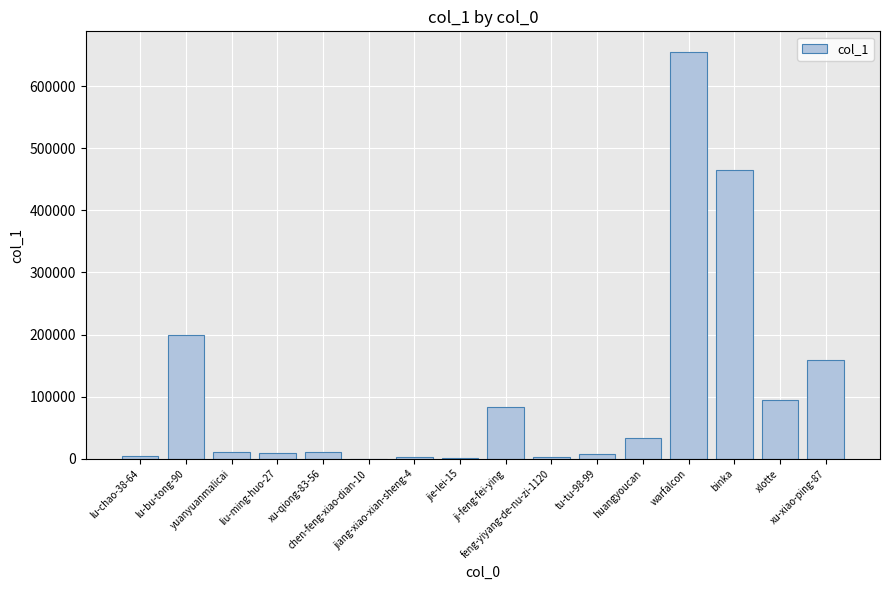

How many series are shown in this chart?

1